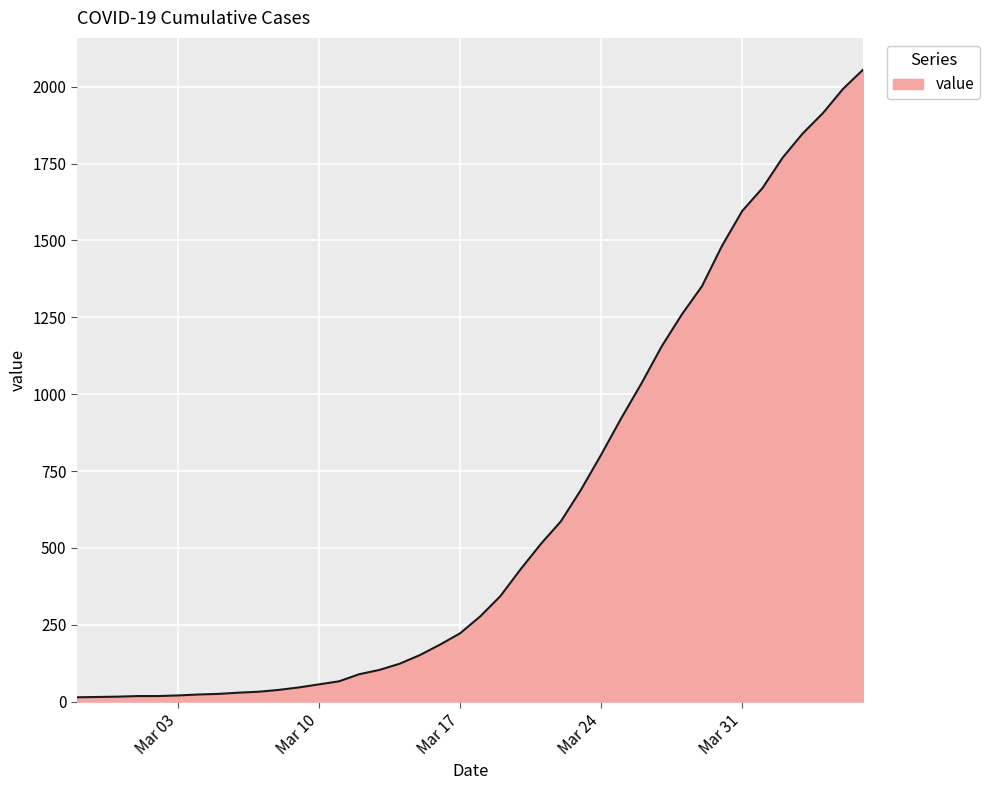

What is the greatest value displayed?

2056